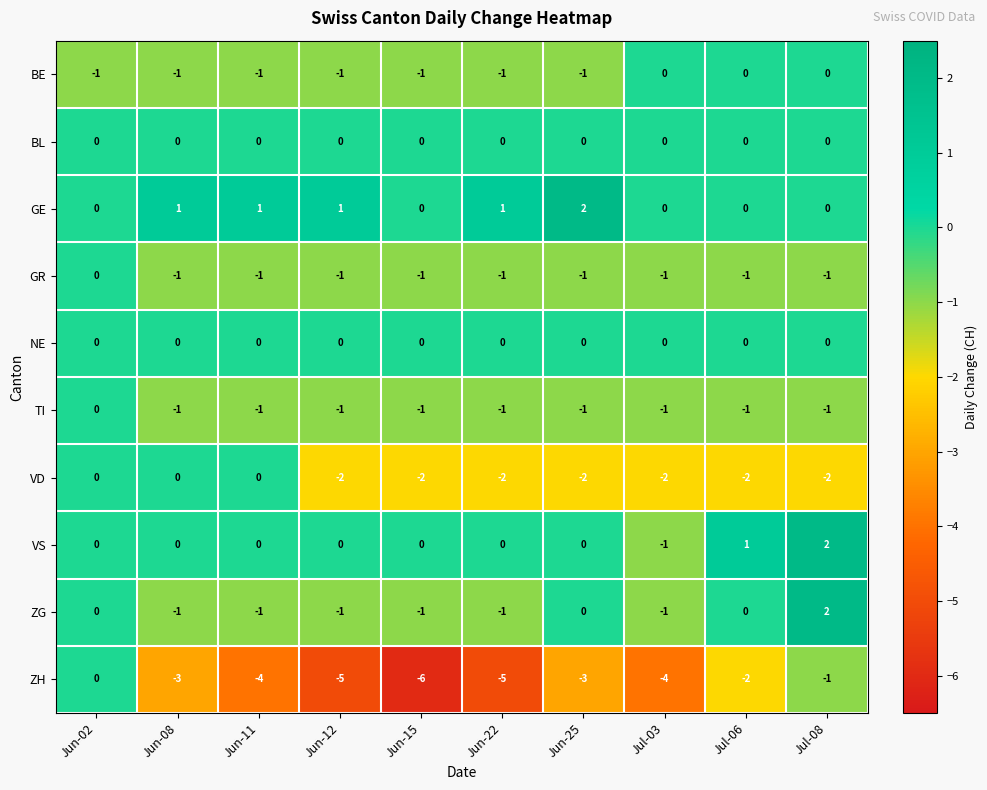

At how many categories does at least one series exceed -5?

10